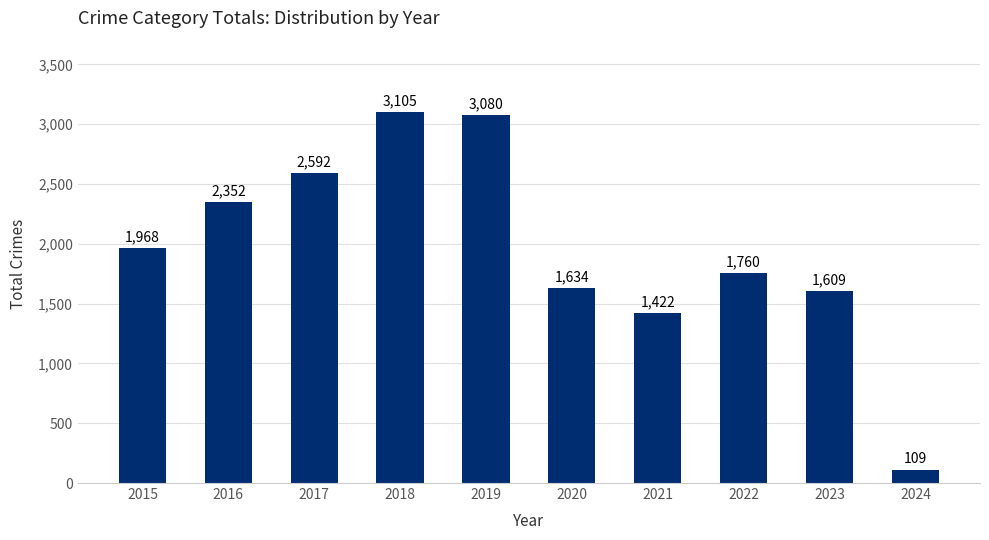

What is the change in value from 2018 to 2023?

-1496